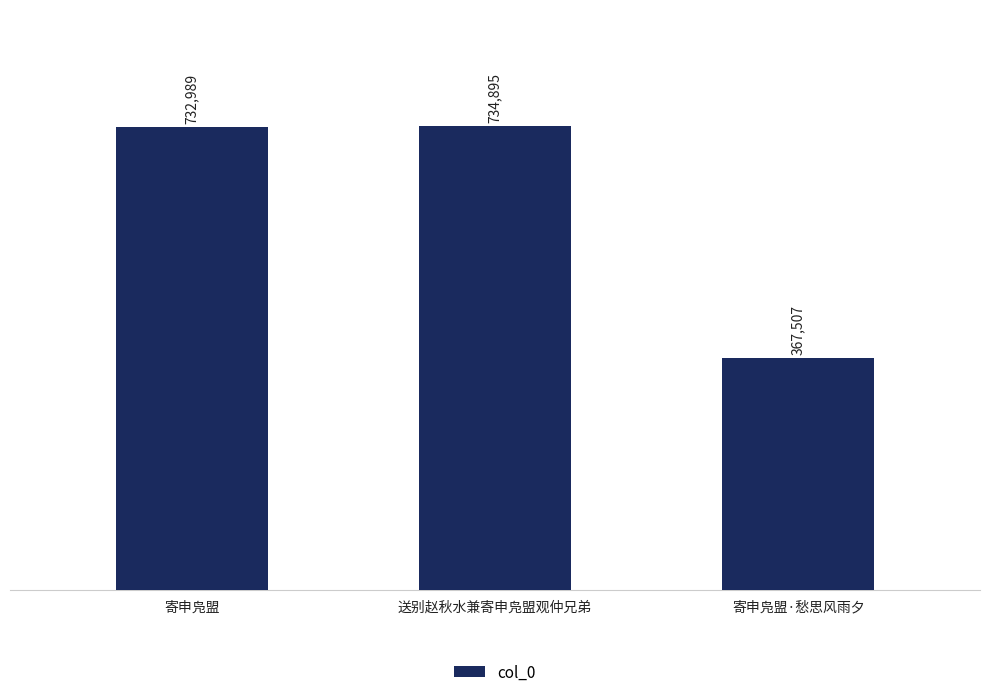

Count the number of categories in the chart.

3